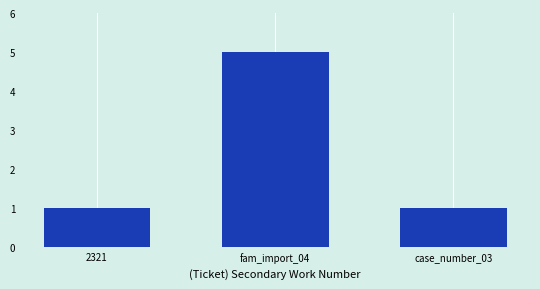

Reading left to right, transcribe all the data shown in this chart.

1	5	1